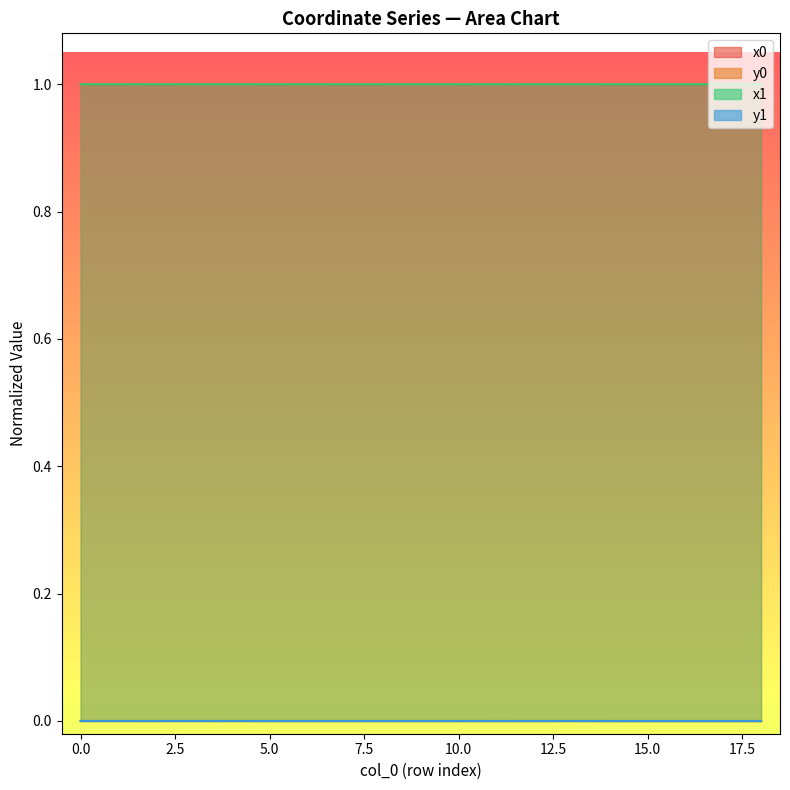

Reading left to right, what are all the values shown in this chart?

x0: 1.0	1.0	1.0	1.0	1.0	1.0	1.0	1.0	1.0	1.0	1.0	1.0	1.0	1.0	1.0	1.0	1.0	1.0	1.0
y0: 0.0	0.0	0.0	0.0	0.0	0.0	0.0	0.0	0.0	0.0	0.0	0.0	0.0	0.0	0.0	0.0	0.0	0.0	0.0
x1: 1.0	1.0	1.0	1.0	1.0	1.0	1.0	1.0	1.0	1.0	1.0	1.0	1.0	1.0	1.0	1.0	1.0	1.0	1.0
y1: 0.0	0.0	0.0	0.0	0.0	0.0	0.0	0.0	0.0	0.0	0.0	0.0	0.0	0.0	0.0	0.0	0.0	0.0	0.0